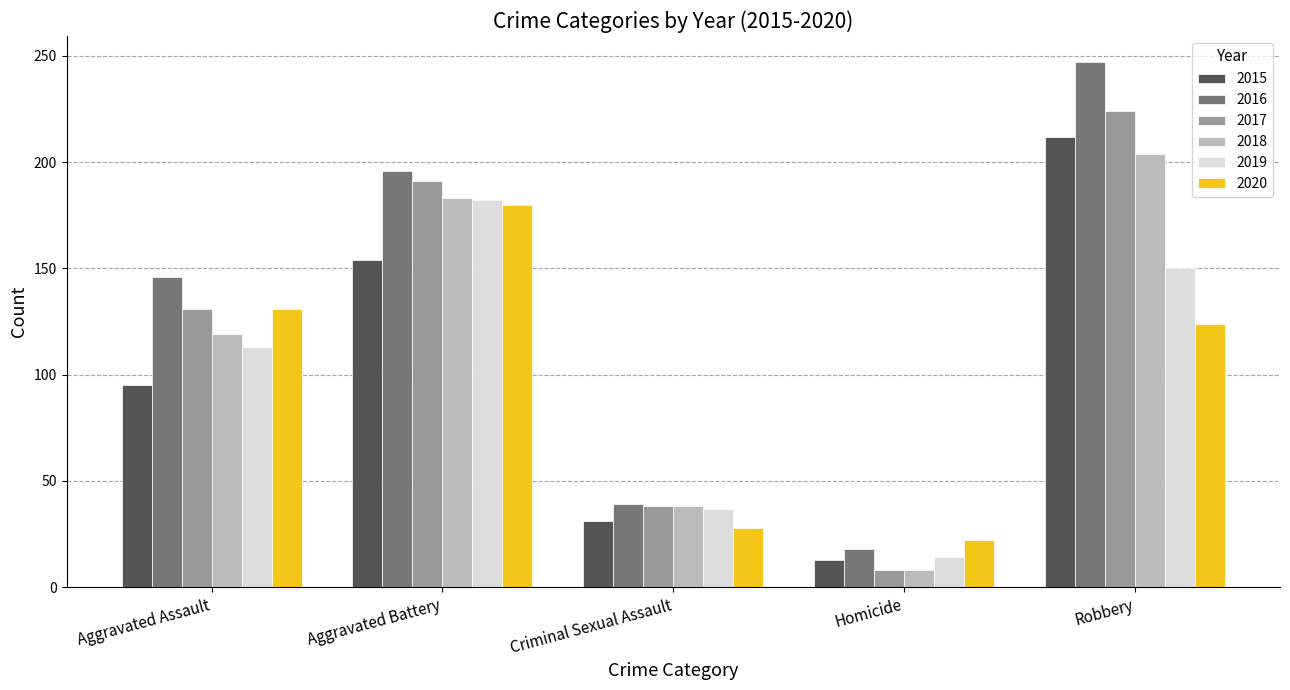

Rank the categories by 2017 value from lowest to highest.

Homicide, Criminal Sexual Assault, Aggravated Assault, Aggravated Battery, Robbery